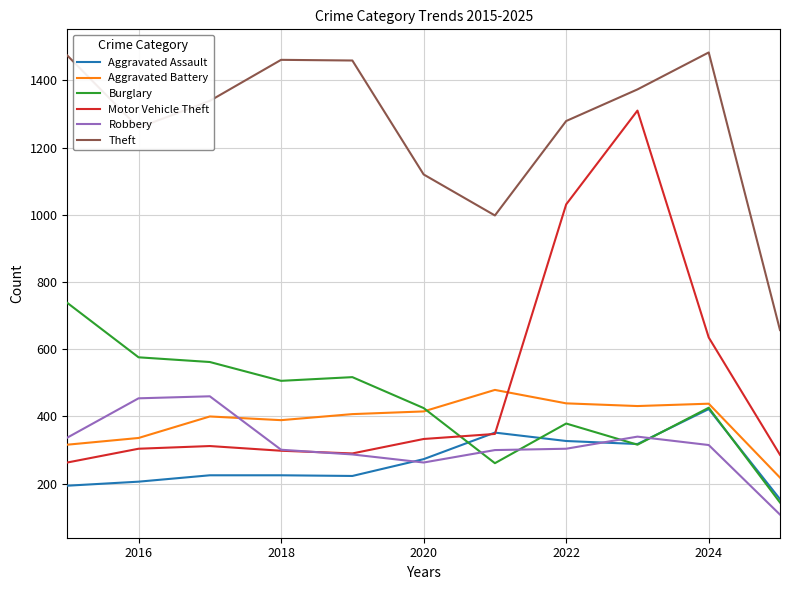

Which series has the widest spread of values?

Motor Vehicle Theft